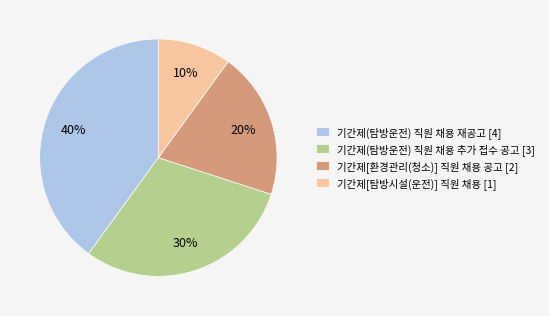

True or false: 기간제(탐방운전) 직원 채용 재공고 [4] accounts for 40% of the total.

True